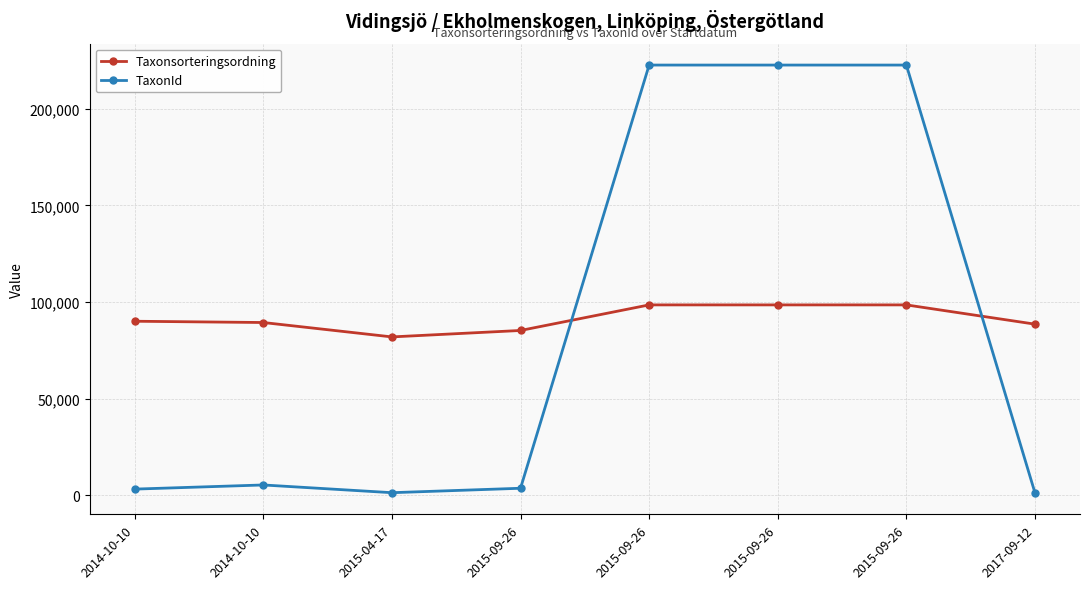

What is the approximate value of Taxonsorteringsordning at 2015-04-17?

81972